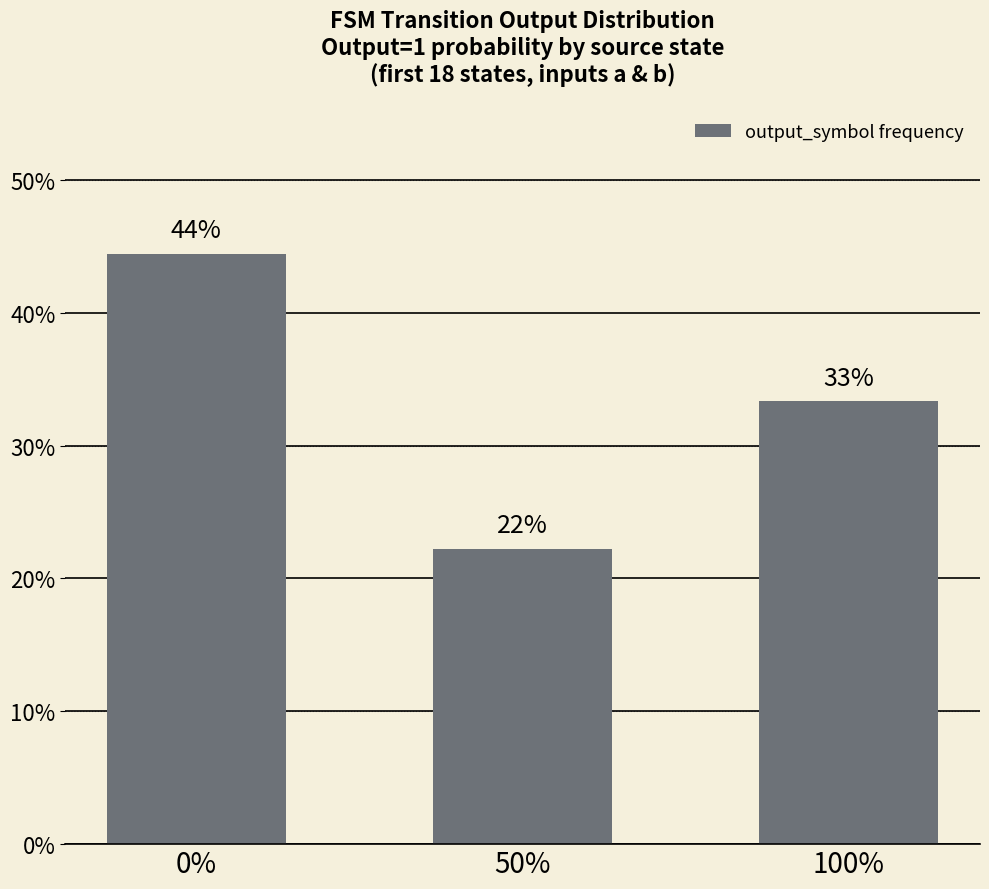

Rank the categories by value from highest to lowest.

0%, 100%, 50%